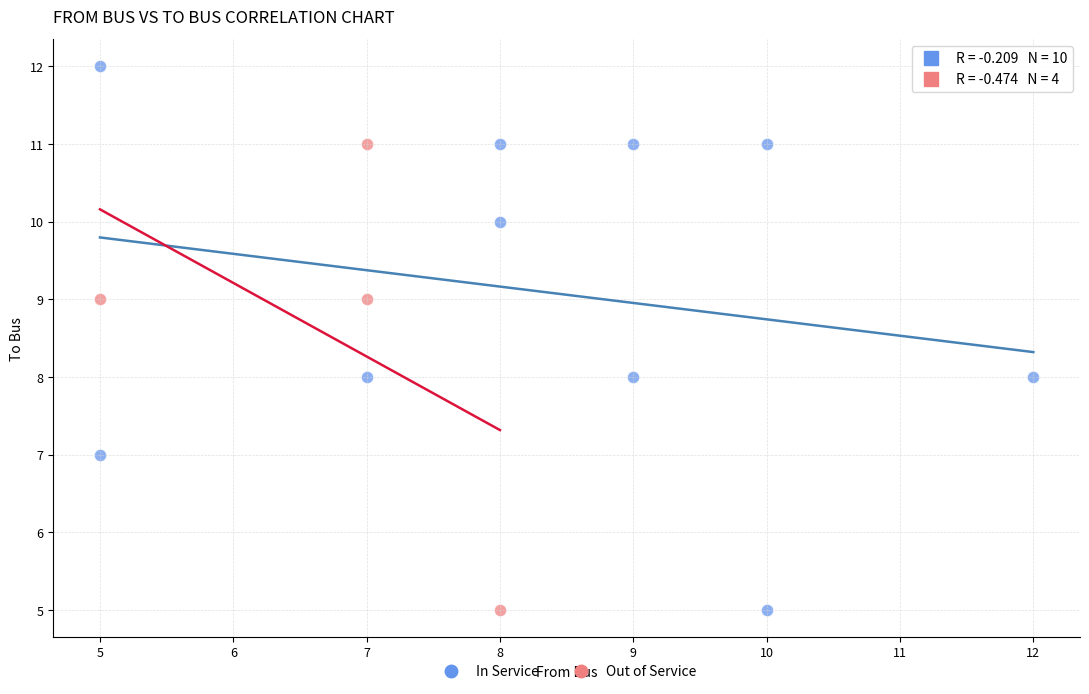

Which series has the widest spread of Y values?

In Service